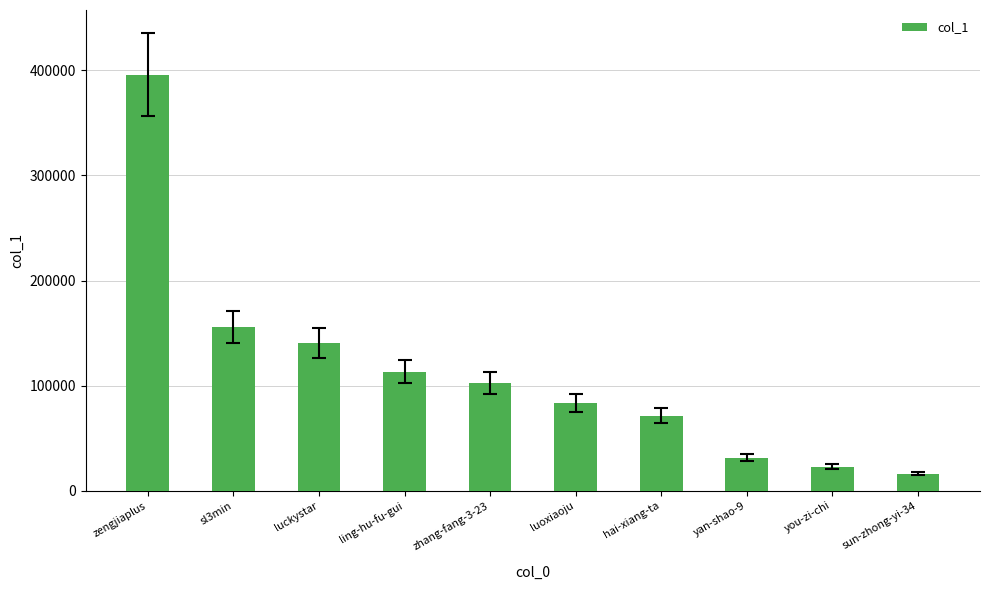

What is the average value?

113357